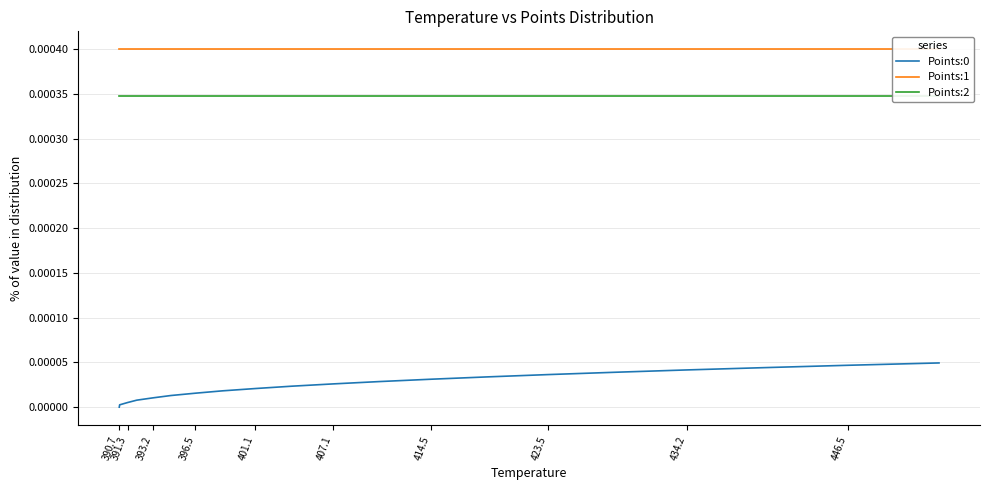

What position from the right is 391.3?

19